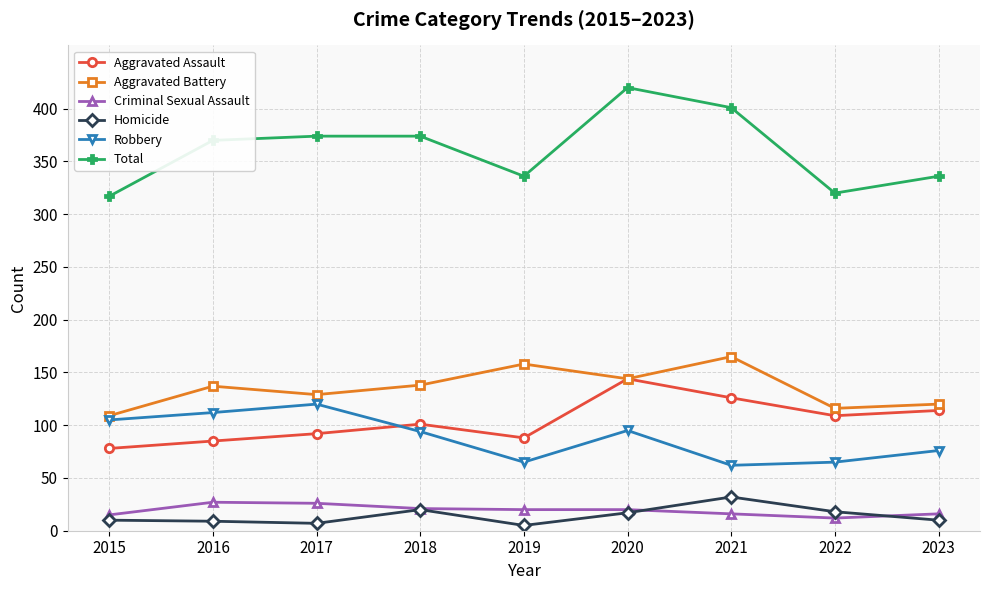

At how many categories does at least one series exceed 273?

9